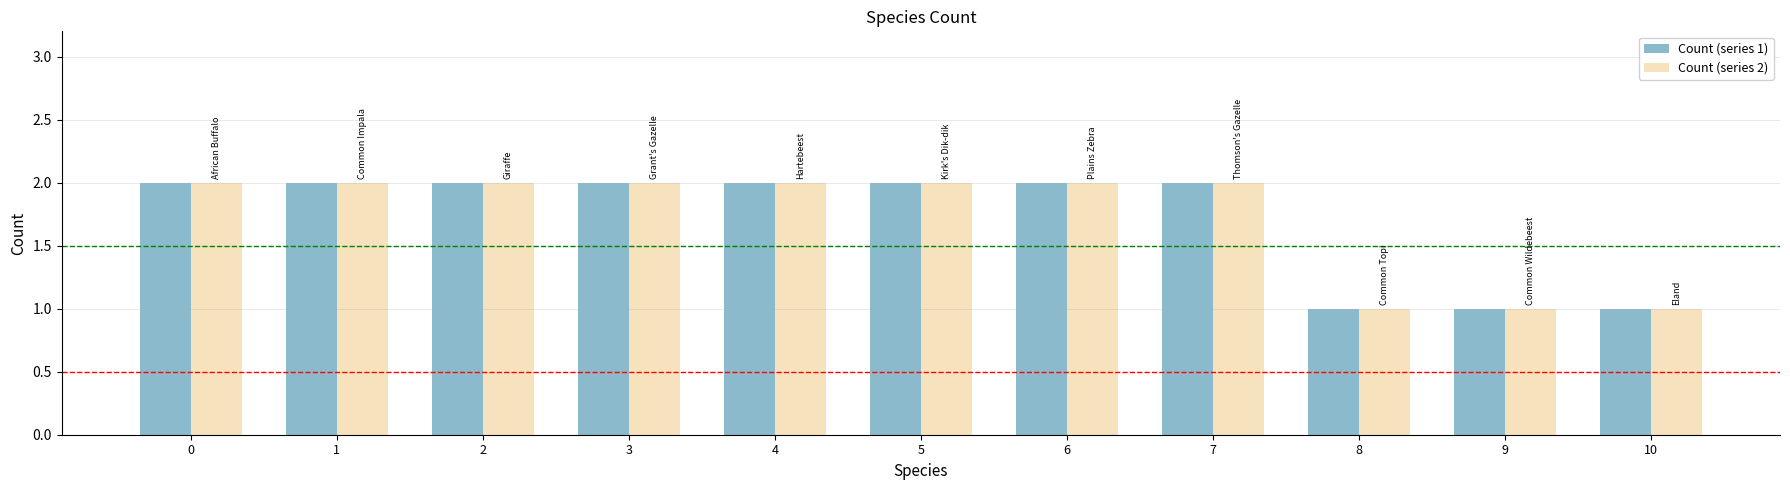

The value of Count (series 2) at 6 is 4. True or false?

False